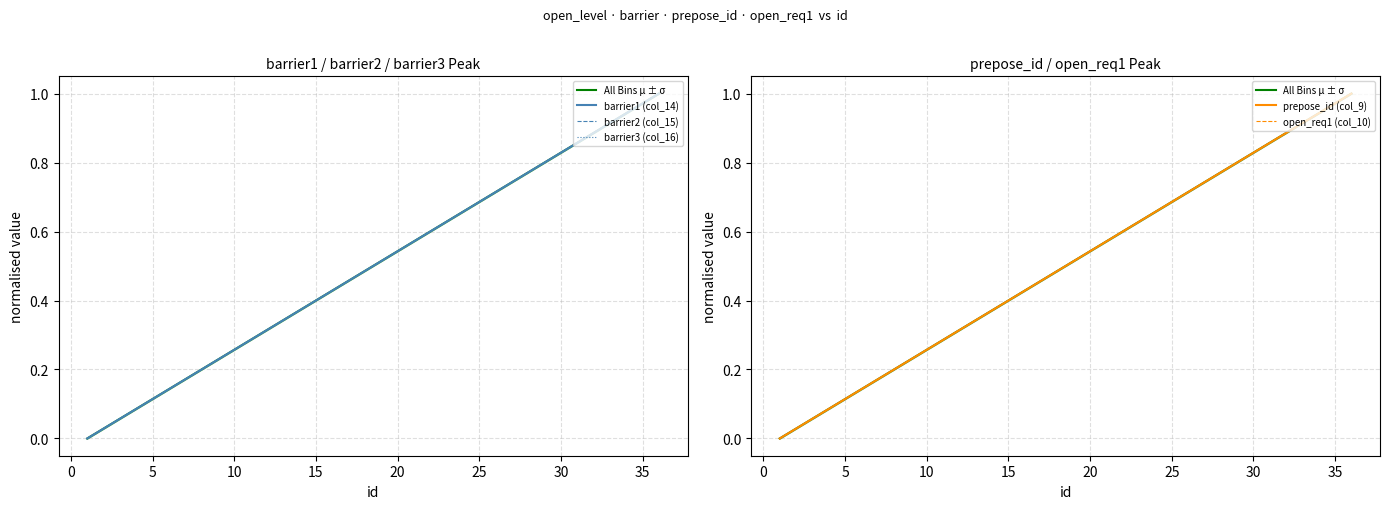

How many lines are shown in the chart?

6